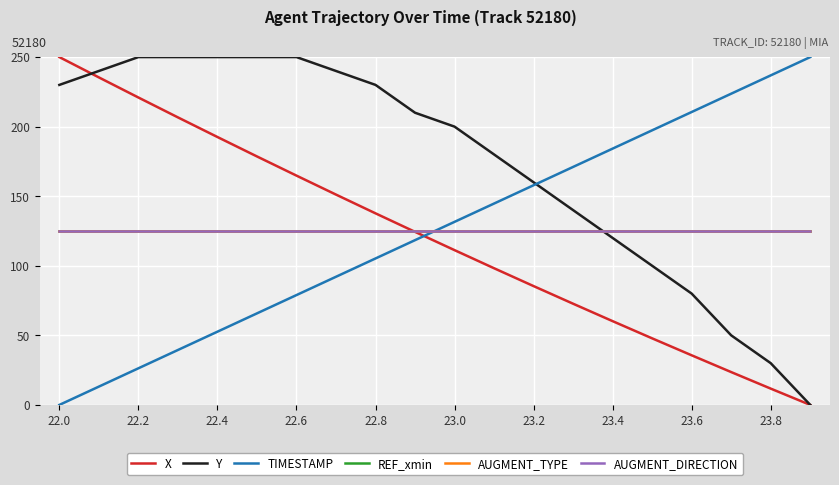

Is this an area chart (filled region under the line)?

No